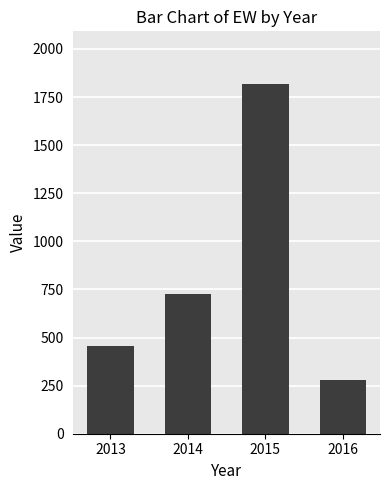

Reading right to left, list all the values displayed in this chart.

2016=277.7	2015=1818.6	2014=726.9	2013=453.5